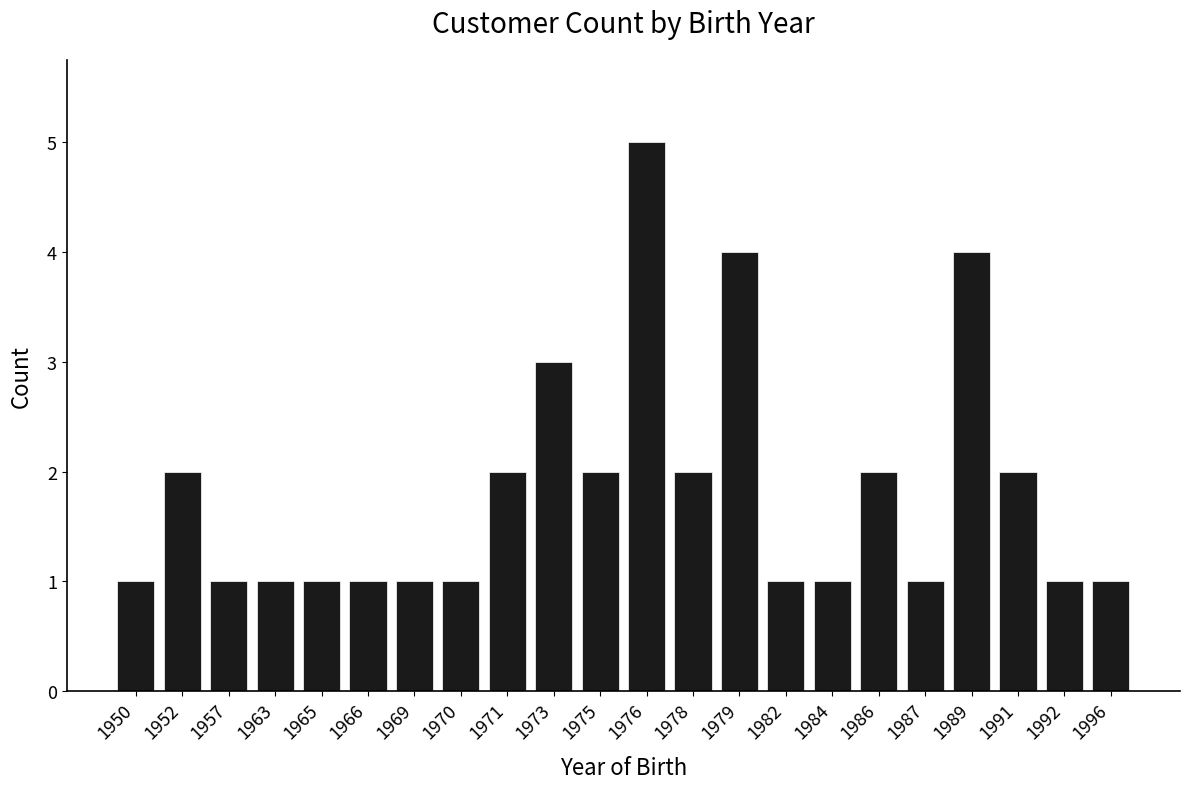

How many distinct data groups are displayed?

1